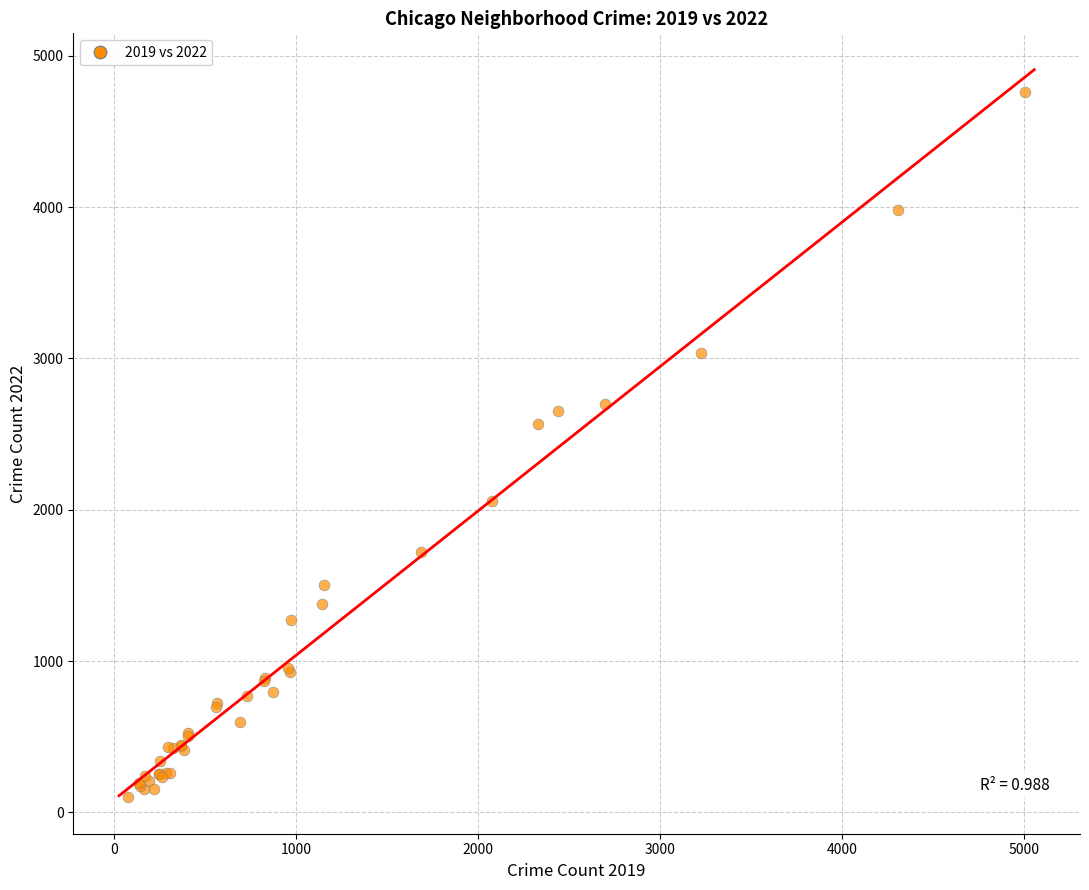

What Y value in the scatter plot is closest to 2431?

2566